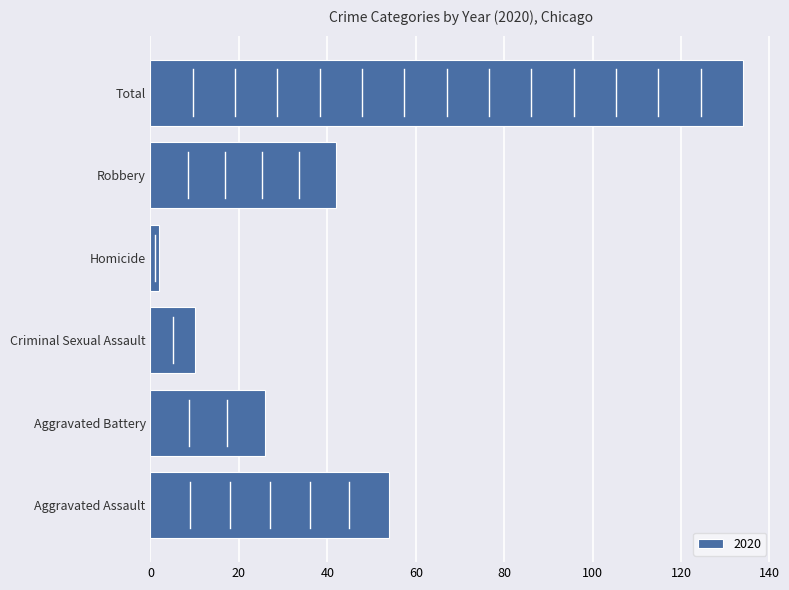

True or false: the data shows 46 at Total.

False